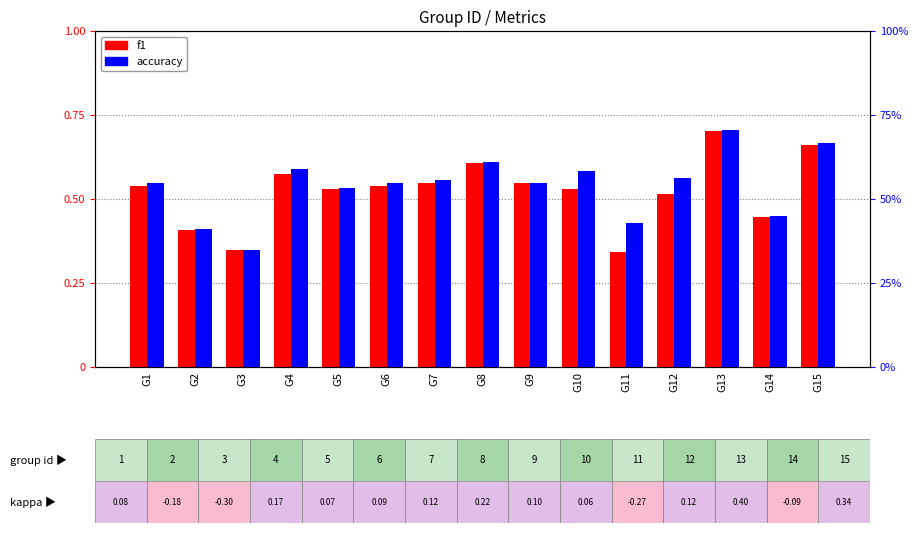

How many data points in accuracy are above 54?

10